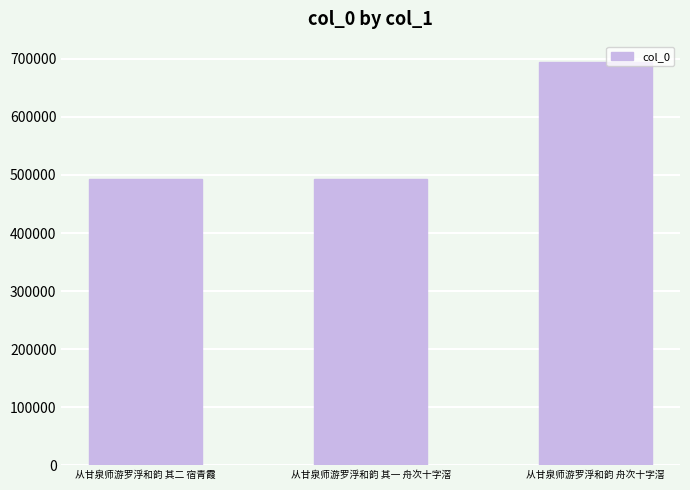

What is the label of the 3rd bar from the right?

从甘泉师游罗浮和韵 其二 宿青霞